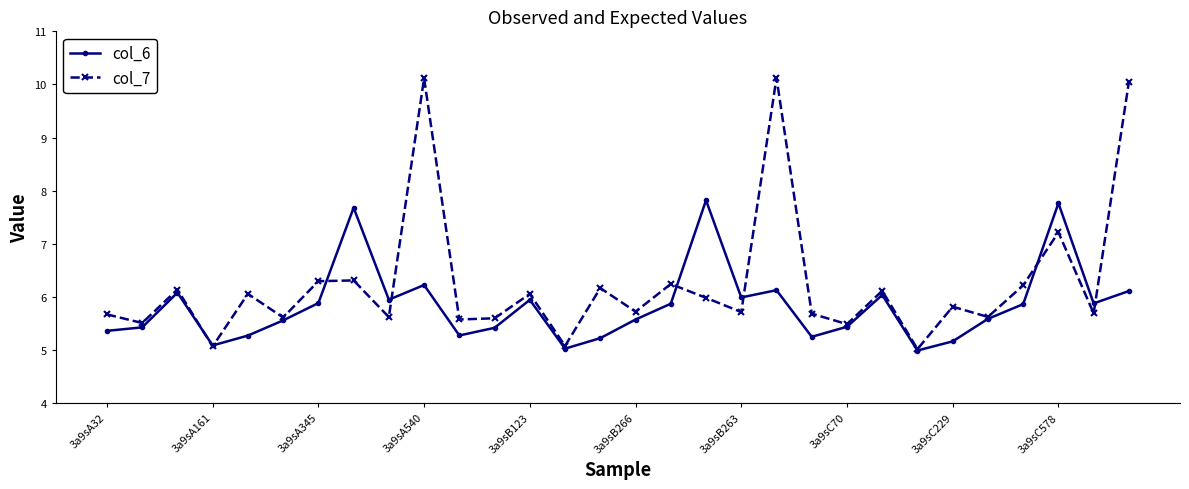

What is the smallest value displayed?

5.0